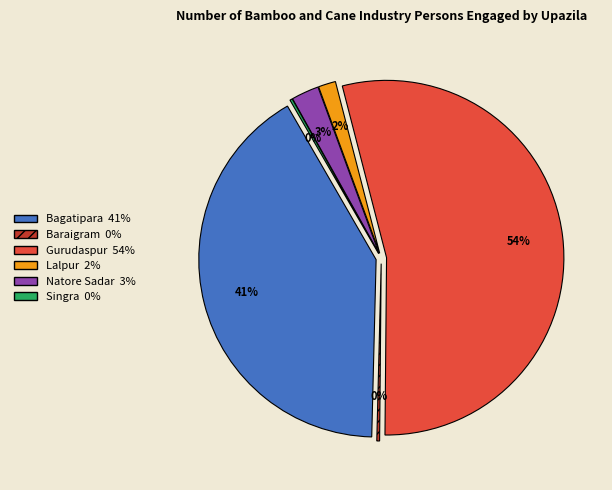

Count the number of slices in the pie.

6